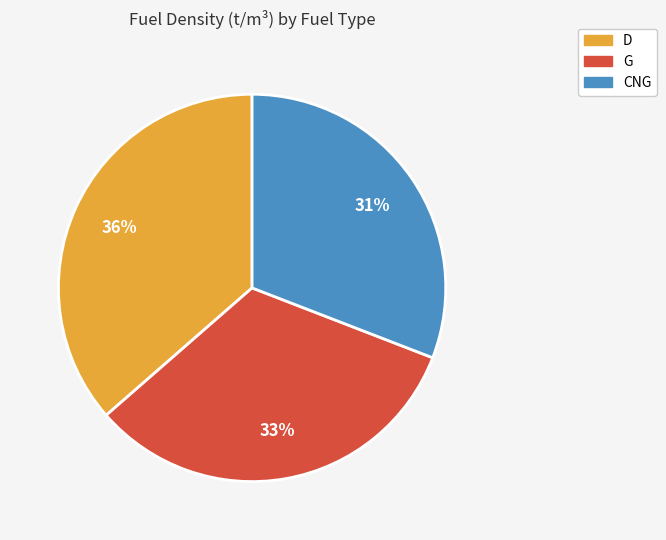

Which category has the smallest portion of the pie?

CNG